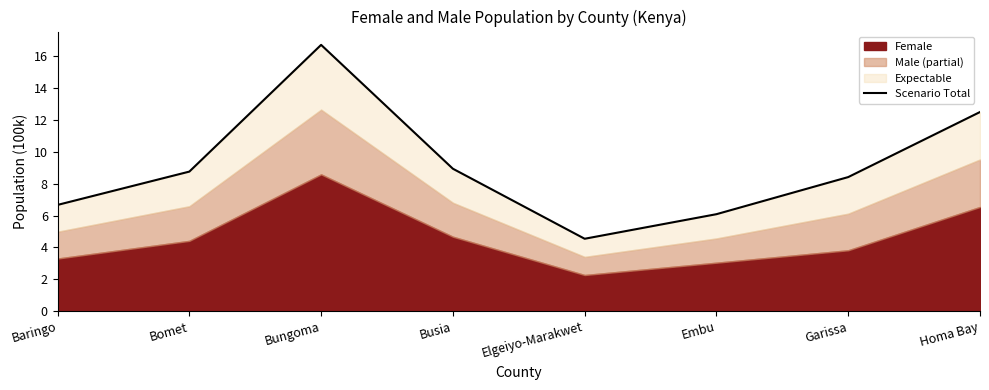

Is it true that the value at Busia is 12.8?

False